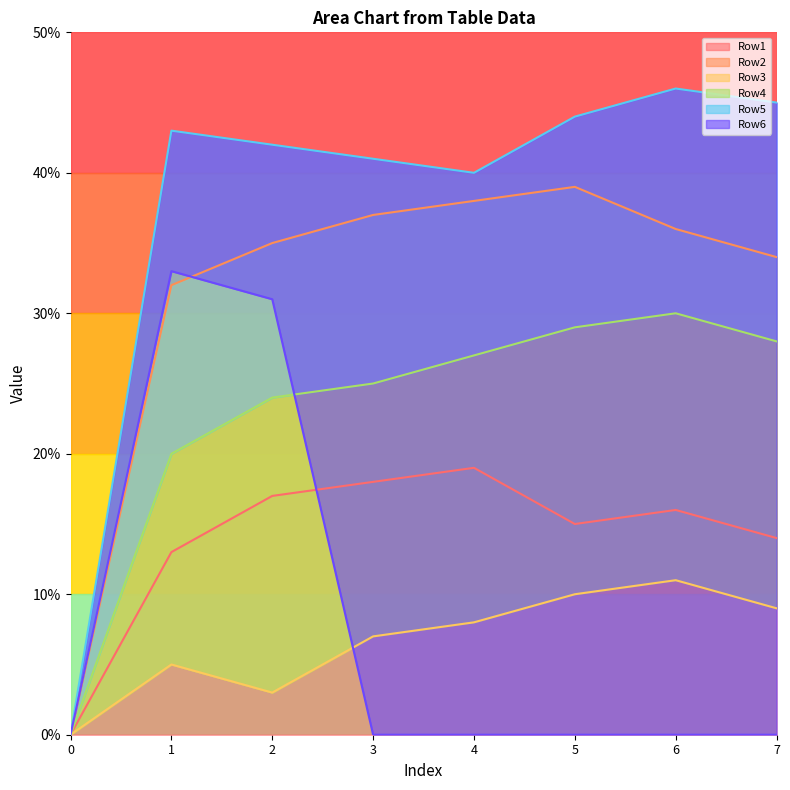

At which label does Row4 first exceed 27?

5